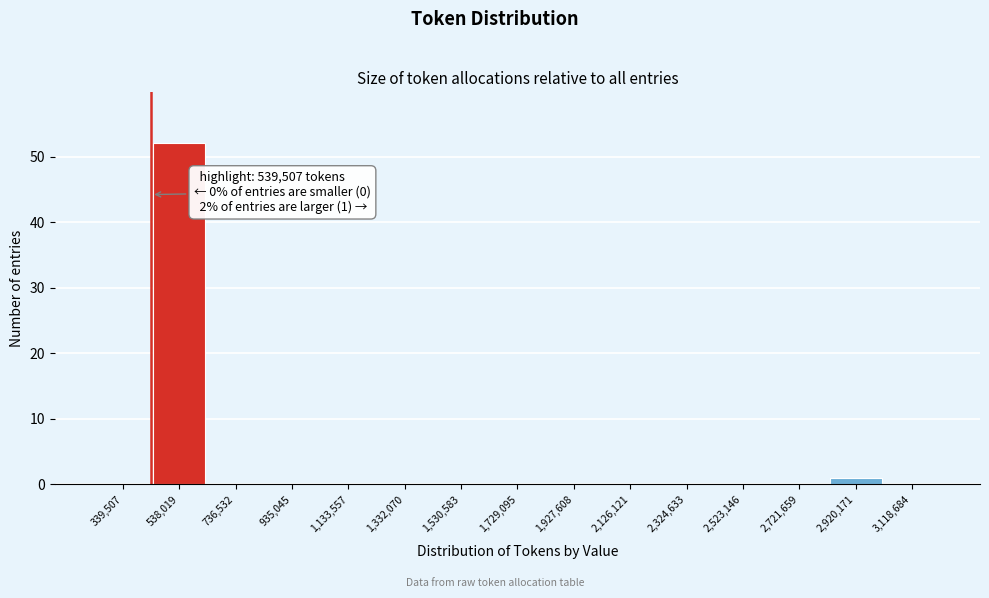

Reading left to right, transcribe all the data shown in this chart.

339,507=0	538,019=52	736,532=0	935,045=0	1,133,557=0	1,332,070=0	1,530,583=0	1,729,095=0	1,927,608=0	2,126,121=0	2,324,633=0	2,523,146=0	2,721,659=0	2,920,171=1	3,118,684=0